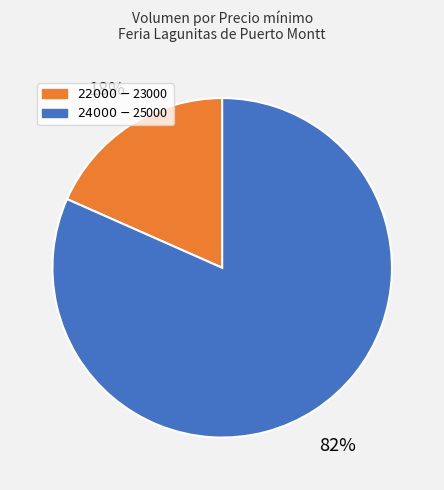

Is there a majority slice in this chart?

Yes